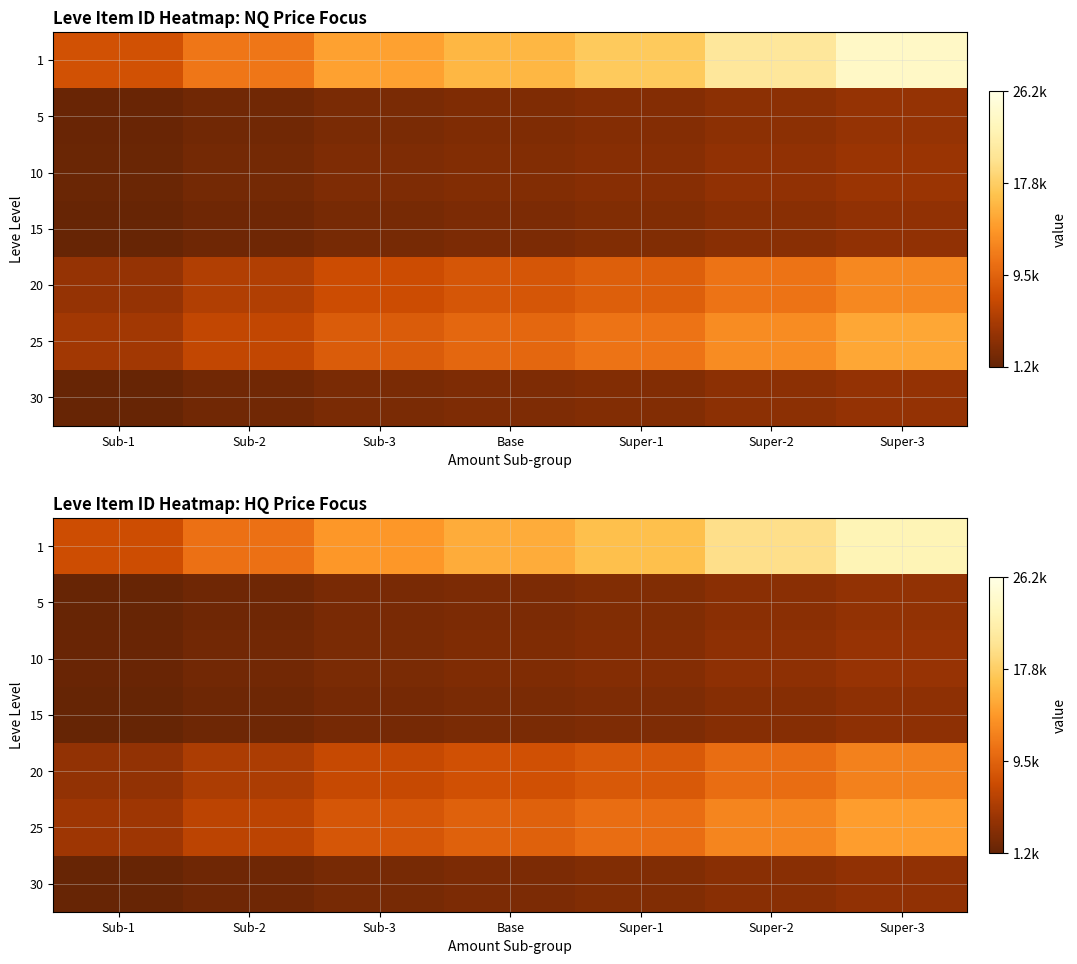

Which has a higher value, Sub-3 or Super-3?

Super-3